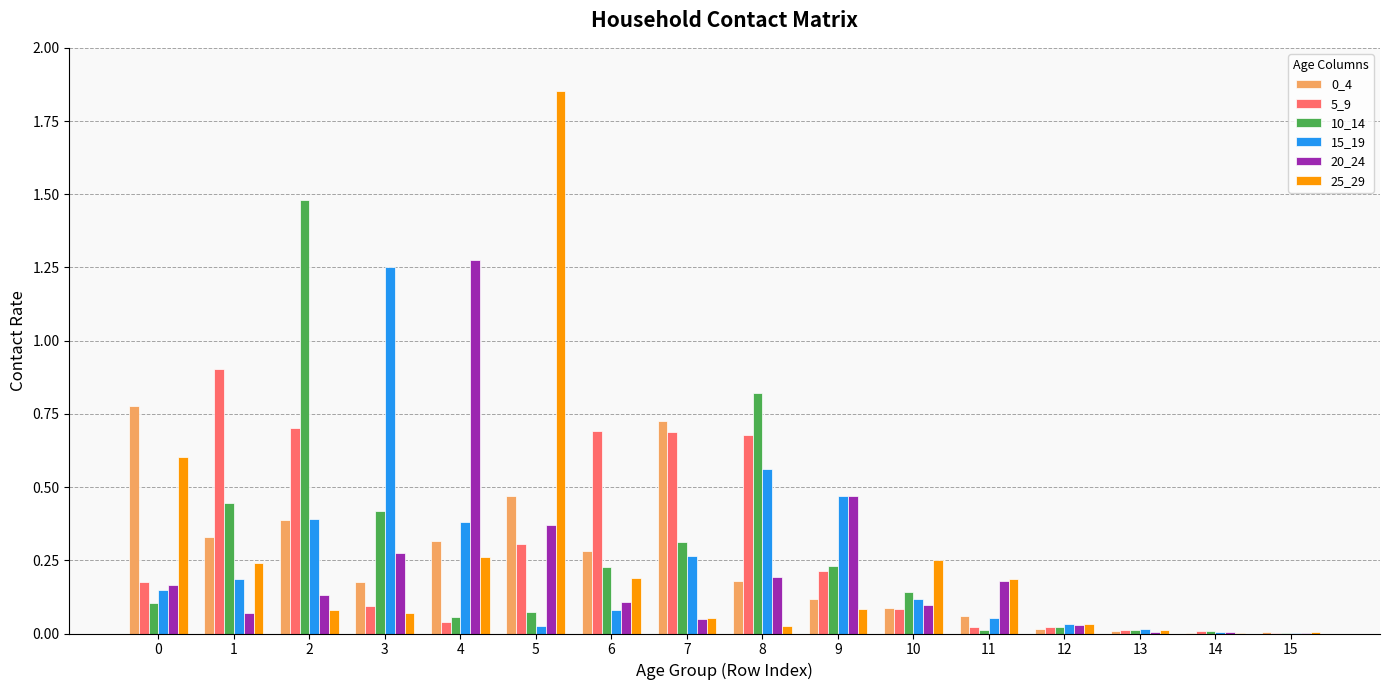

True or false: 25_29 has a value of 0.1 at 3.

True